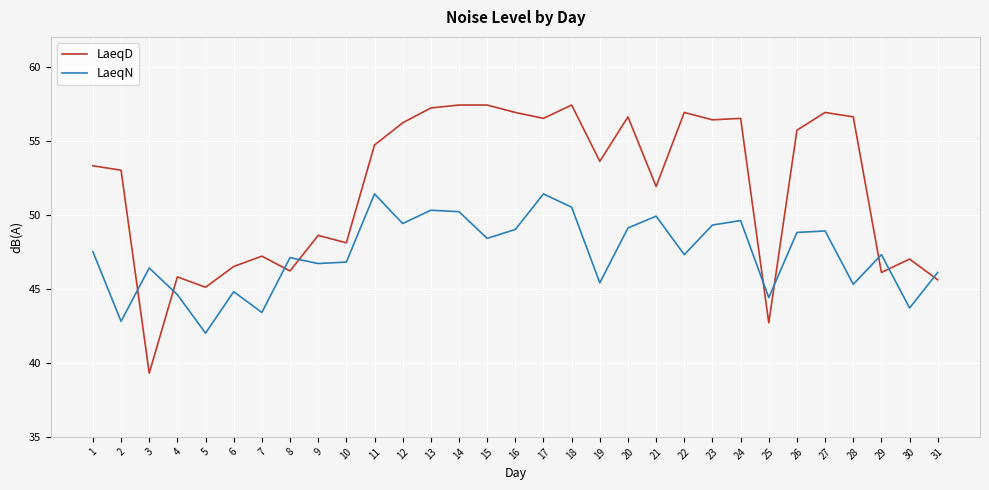

The LaeqN series shows 47.5 at 1. True or false?

True